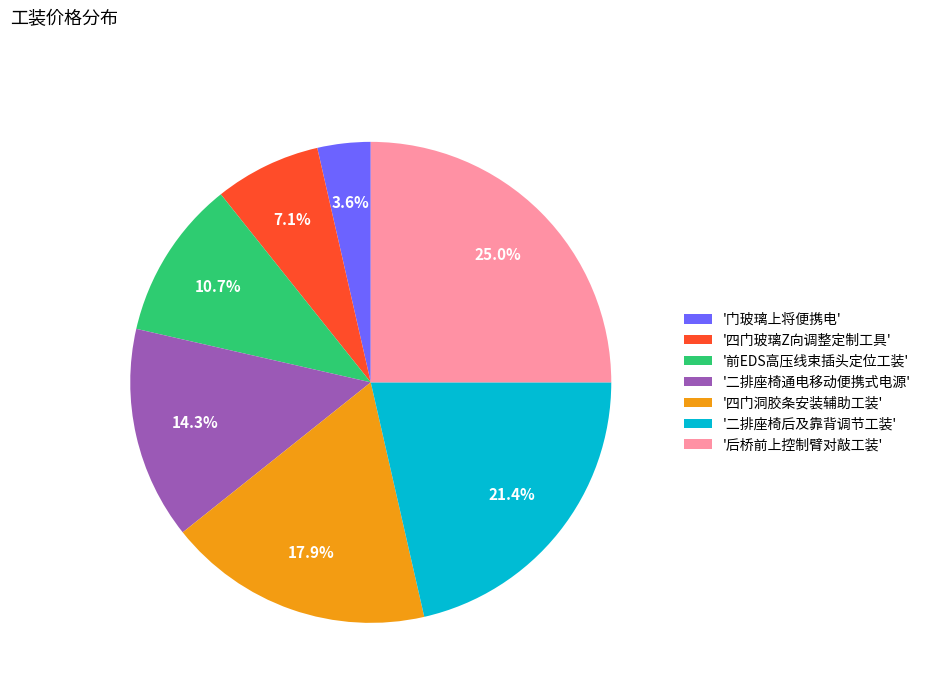

Is there any slice that represents more than half of the pie?

No